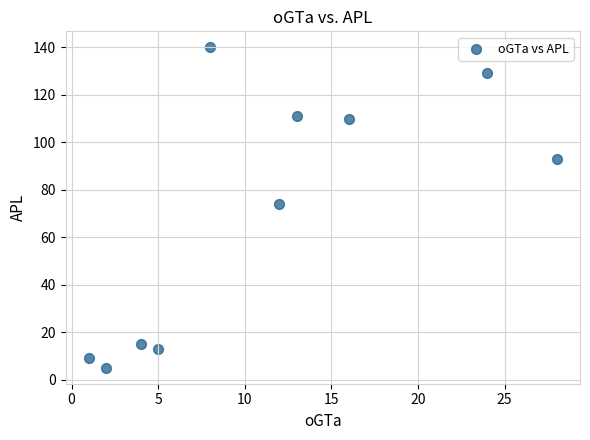

What is the average X value?

11